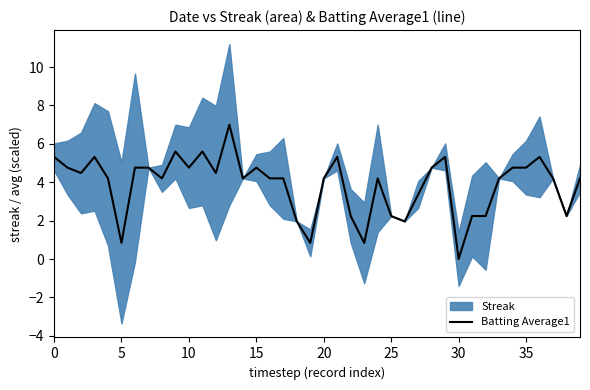

Does the chart display data point markers on the line(s)?

No